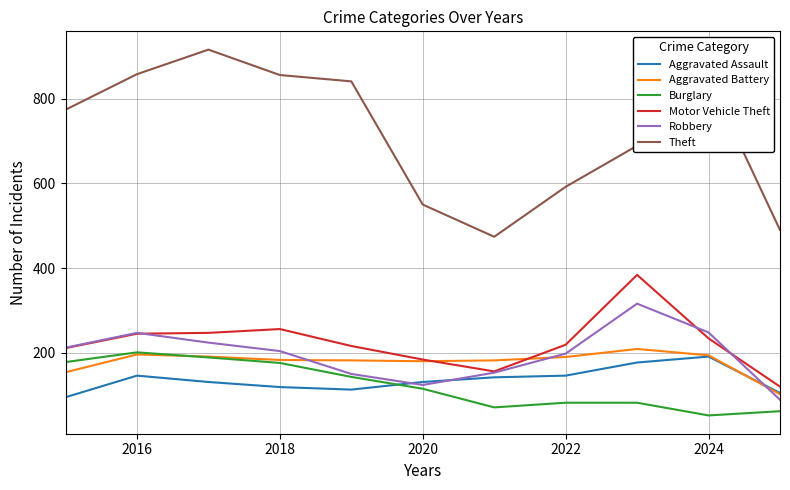

Which series has the largest total across all categories?

Theft